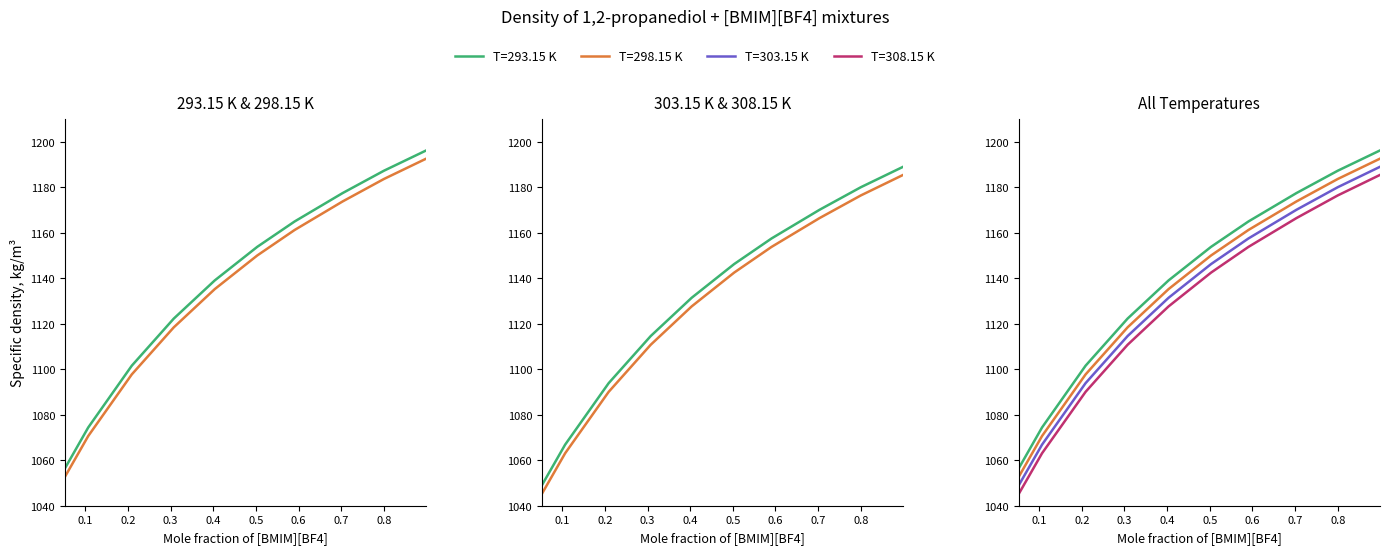

True or false: T=293.15 K has a value of 1139.0 at 0.4035.

True